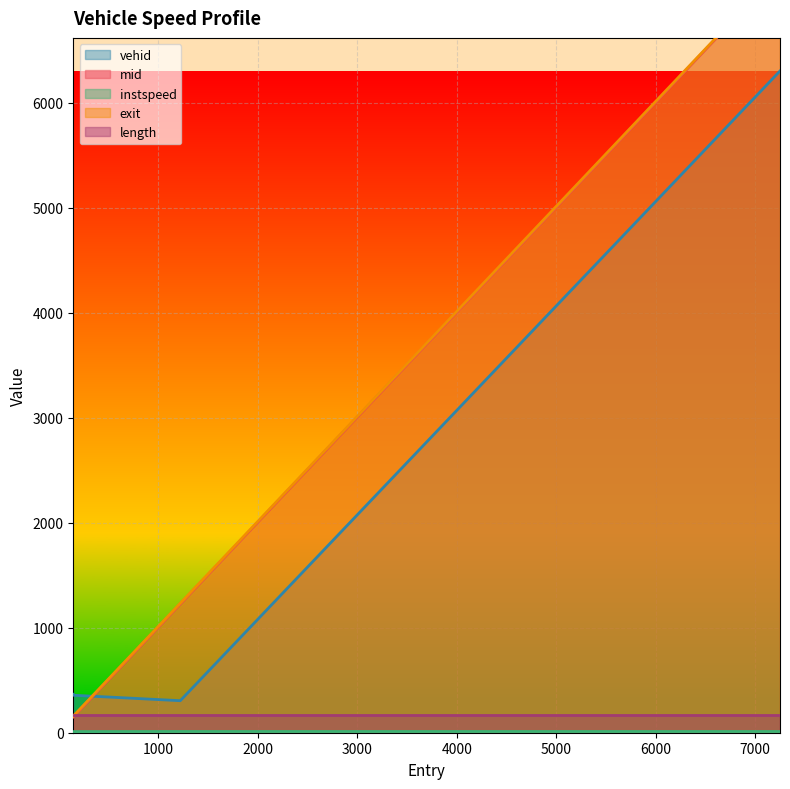

At which label is exit closest to 3710?

1218.9919732765559